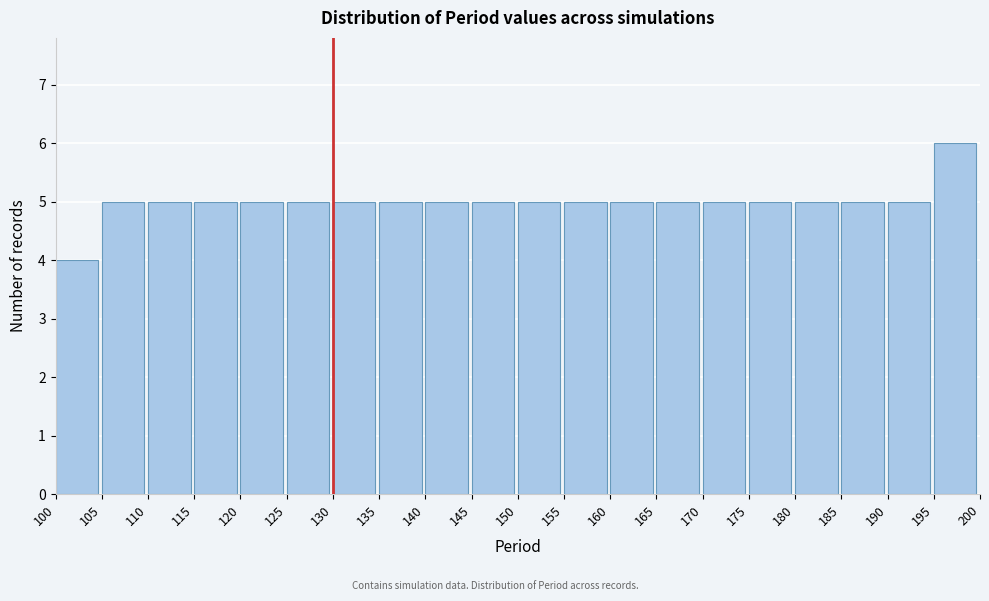

Over which range of the x-axis is the bar tallest?

195 to 200